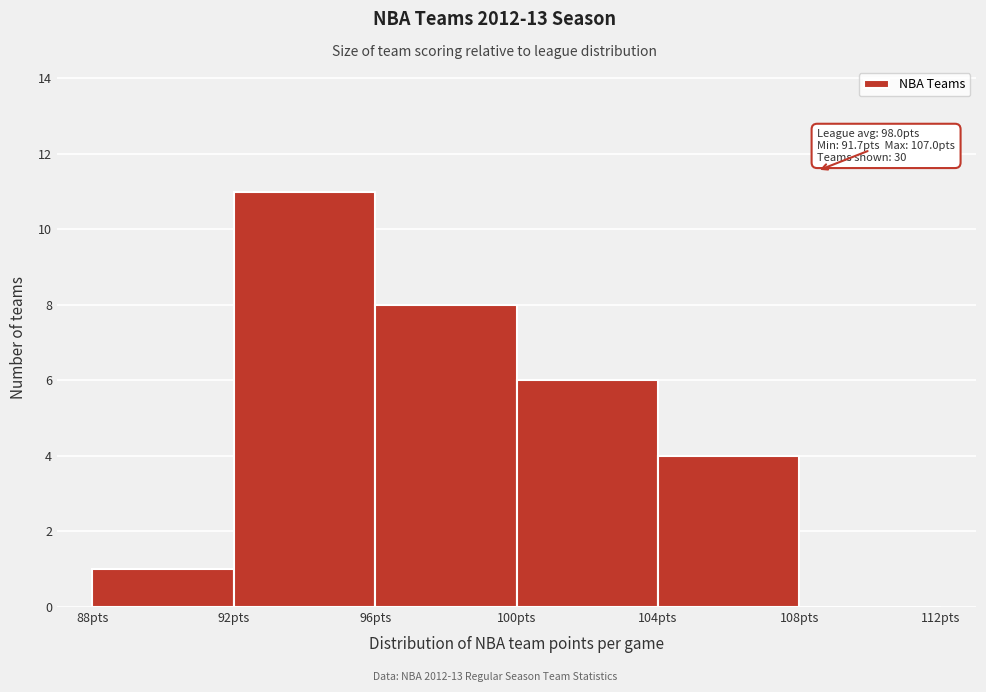

Over which range of the x-axis is the bar tallest?

92 to 96